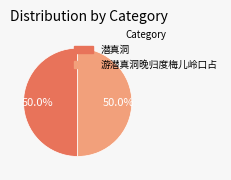

What is the ratio of the value at 潜真洞 to the value at 游潜真洞晚归度梅儿岭口占?

1.0